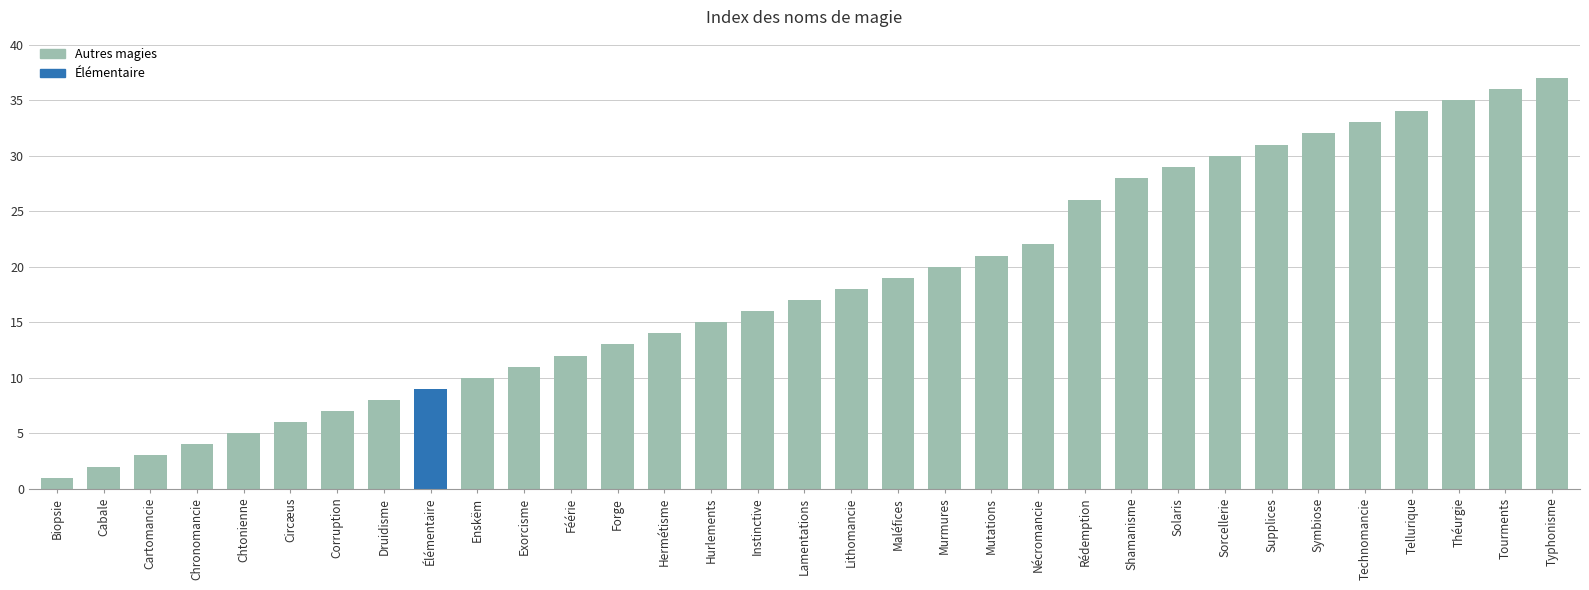

The value at Enskëm is 10. True or false?

True